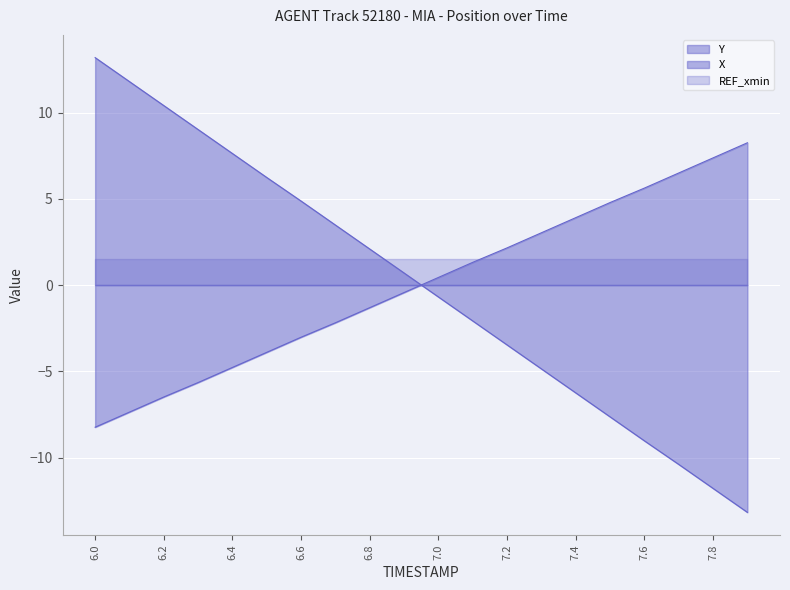

Which series has the largest range (max minus min)?

Y